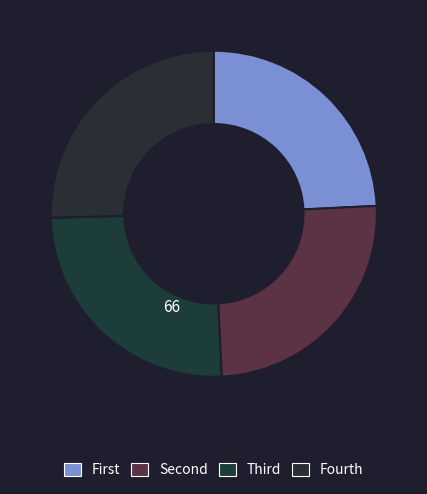

How many slices are in this pie chart?

4